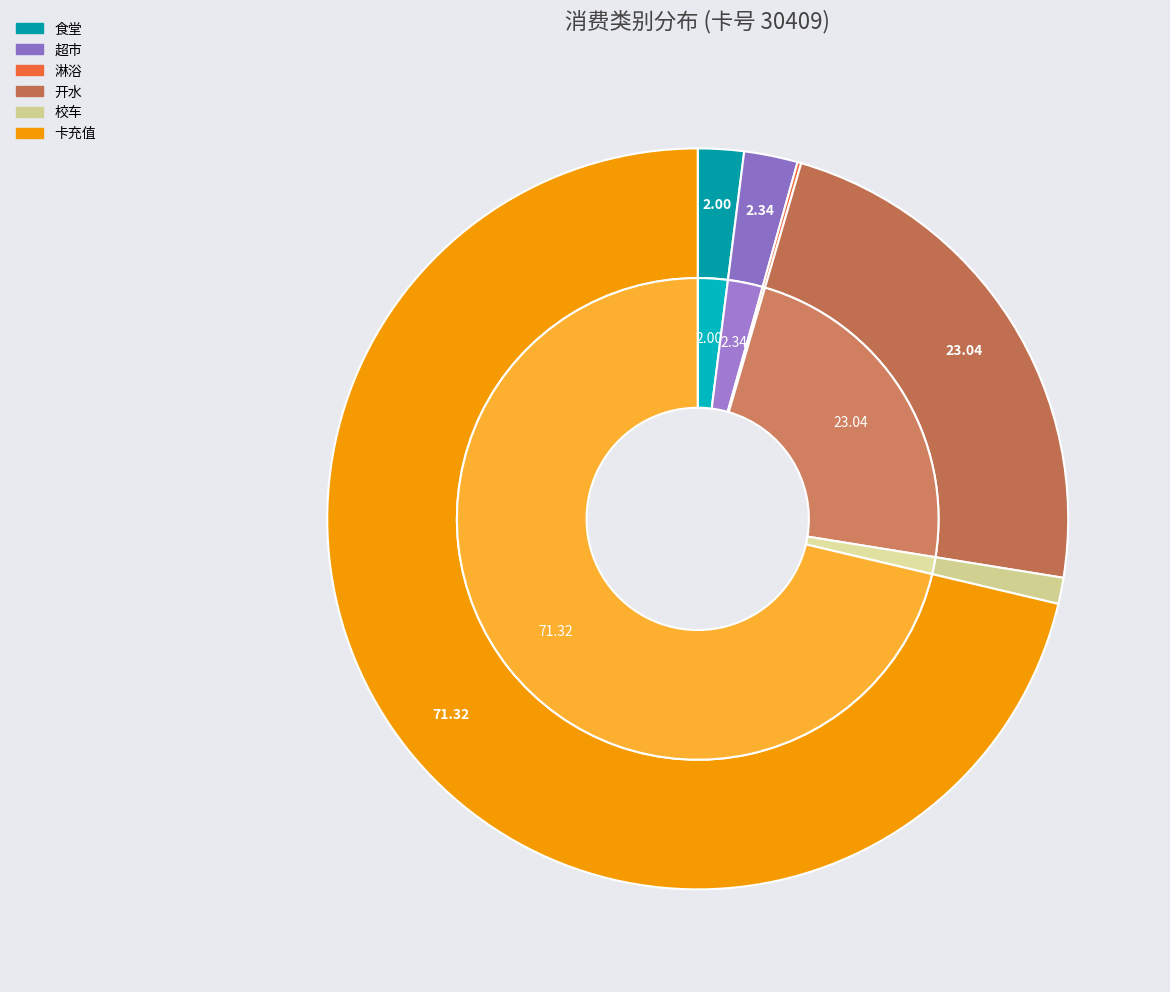

Combined, do 卡充值 and 食堂 account for over 50%?

Yes